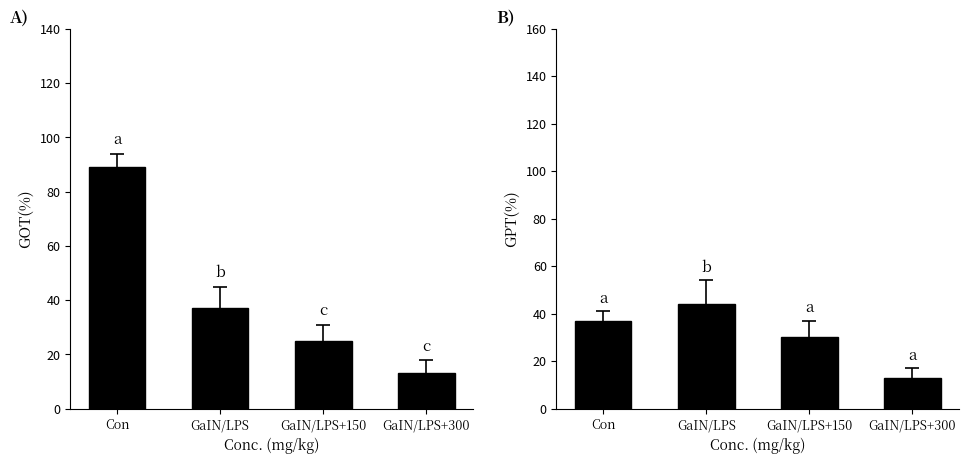

Between GaIN/LPS and GaIN/LPS+150, which series saw the biggest shift?

panel_B